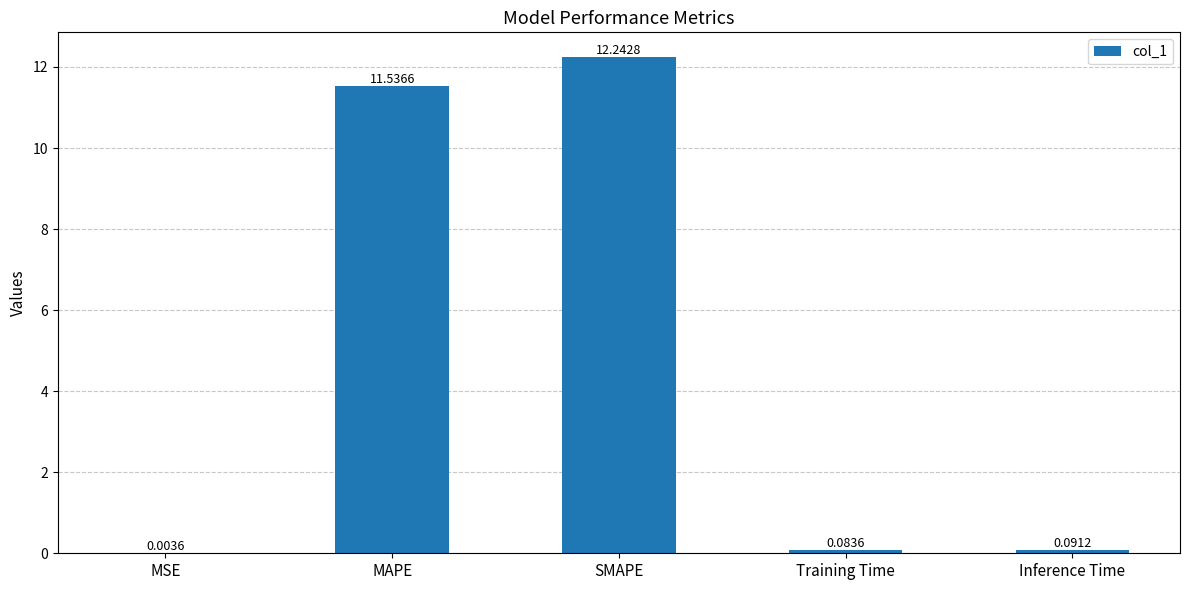

Where is the data nearest to the value 6?

MAPE